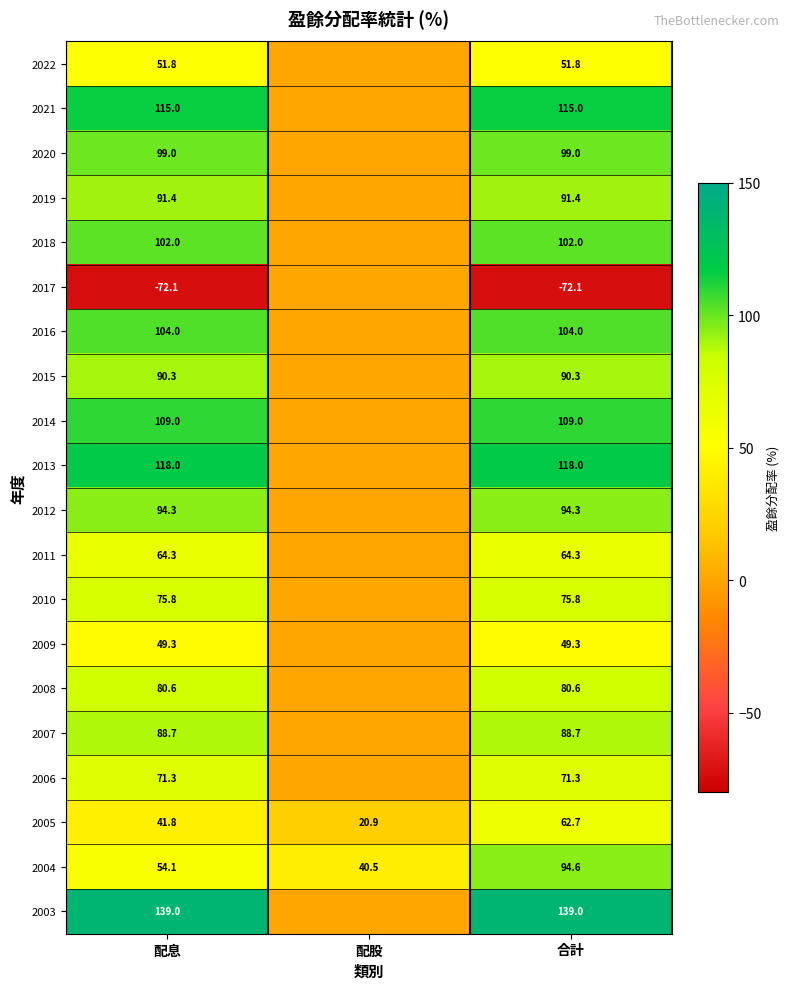

Is the value of 2003 at 合計 greater than the value of 2009 at 合計?

Yes